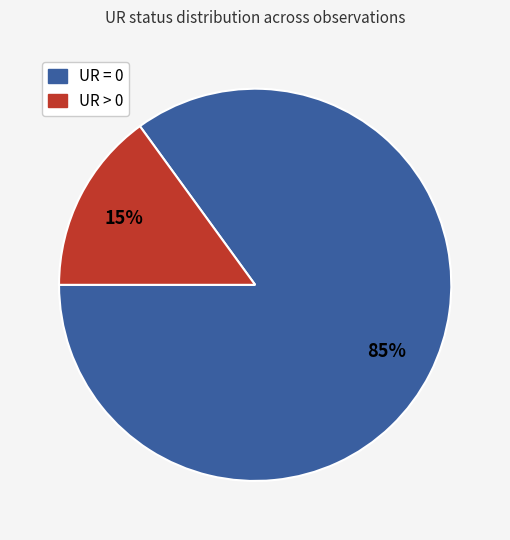

Is there any slice that represents more than half of the pie?

Yes